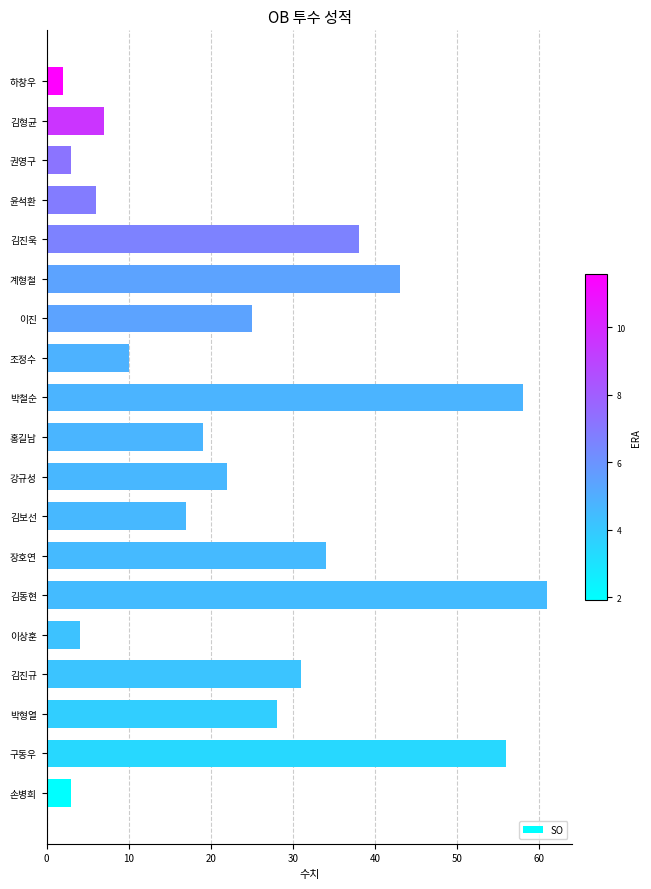

What is the maximum value shown in the chart?

61